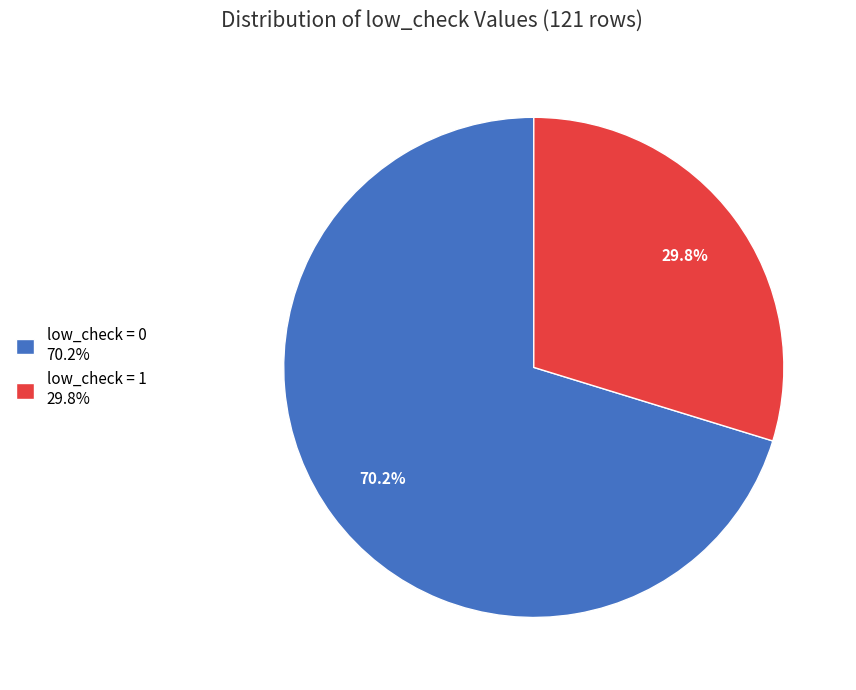

Does any single category account for the majority?

Yes